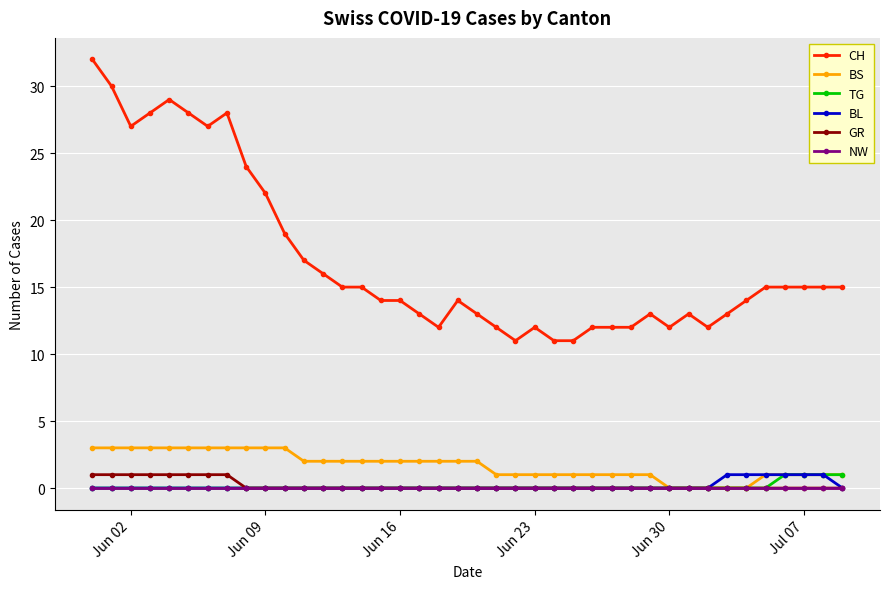

What is the maximum value shown in the chart?

32